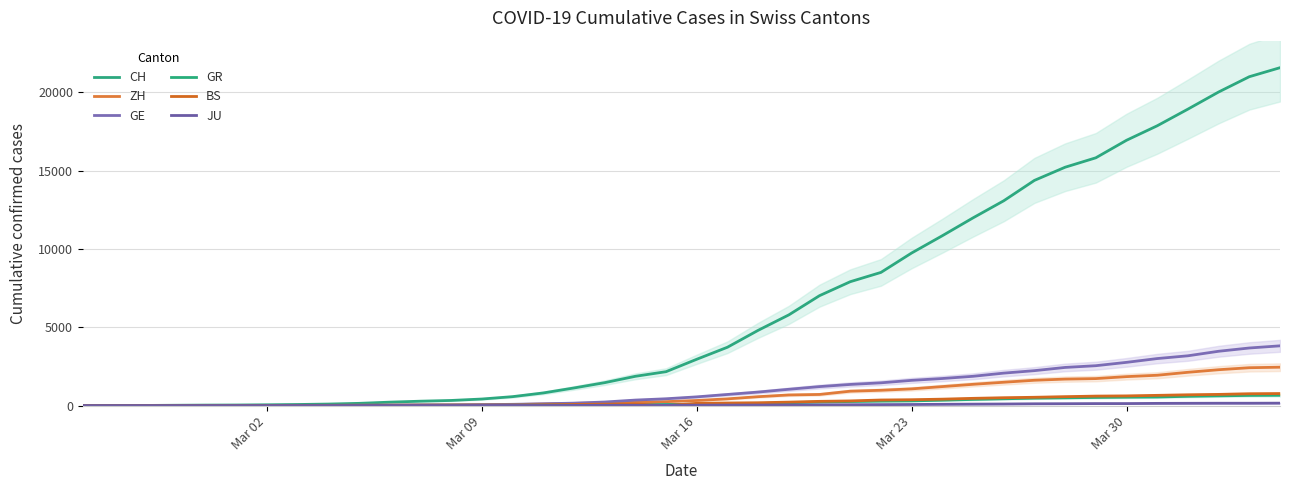

What is the average value of the JU series?

49